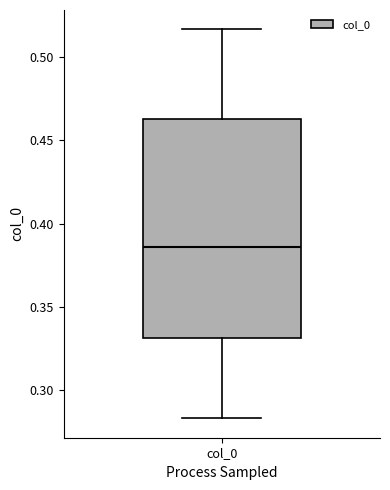

Transcribe this box plot: give where the median line is, the range the box spans, and where the two whiskers end, as read against the y-axis. The values are not printed on the chart, so give them approximately, as read against the axis.

median 0.385, box 0.330 to 0.465, whiskers 0.285 to 0.515